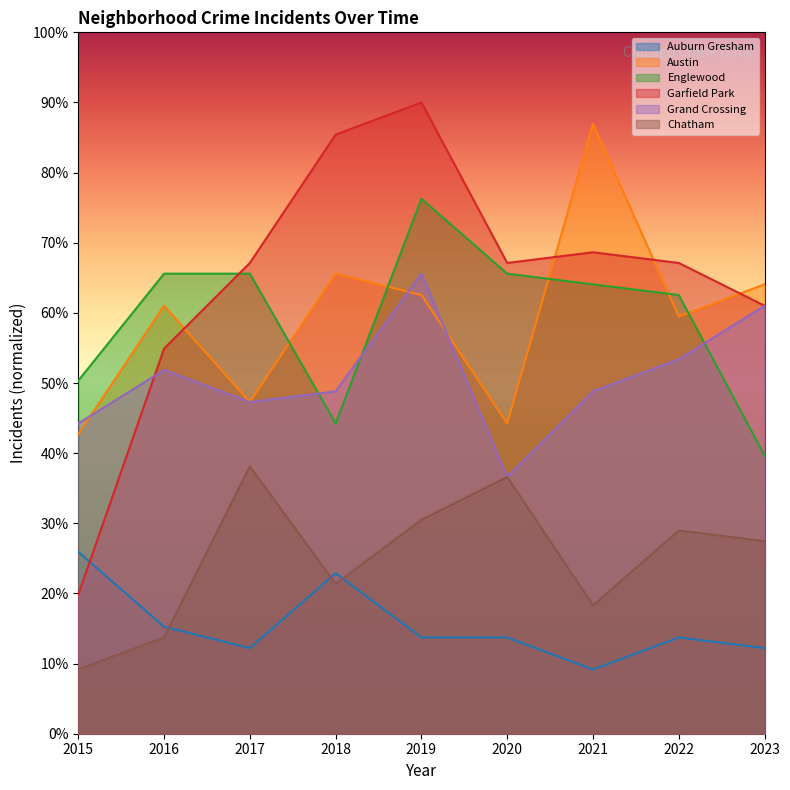

What is the average value of the Grand Crossing series?

50.8